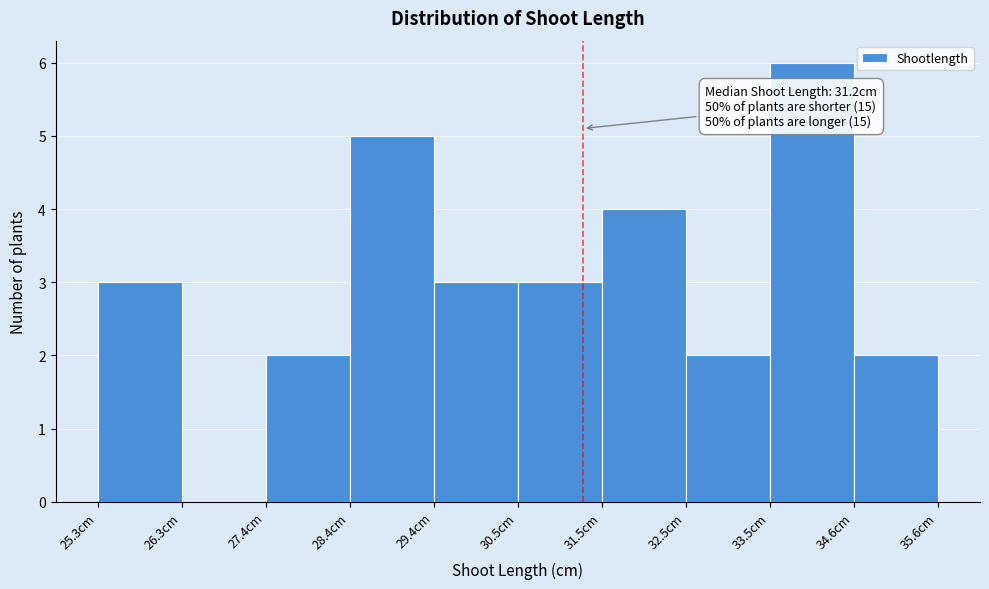

Which range on the x-axis has the tallest bar?

33.6 to 34.6